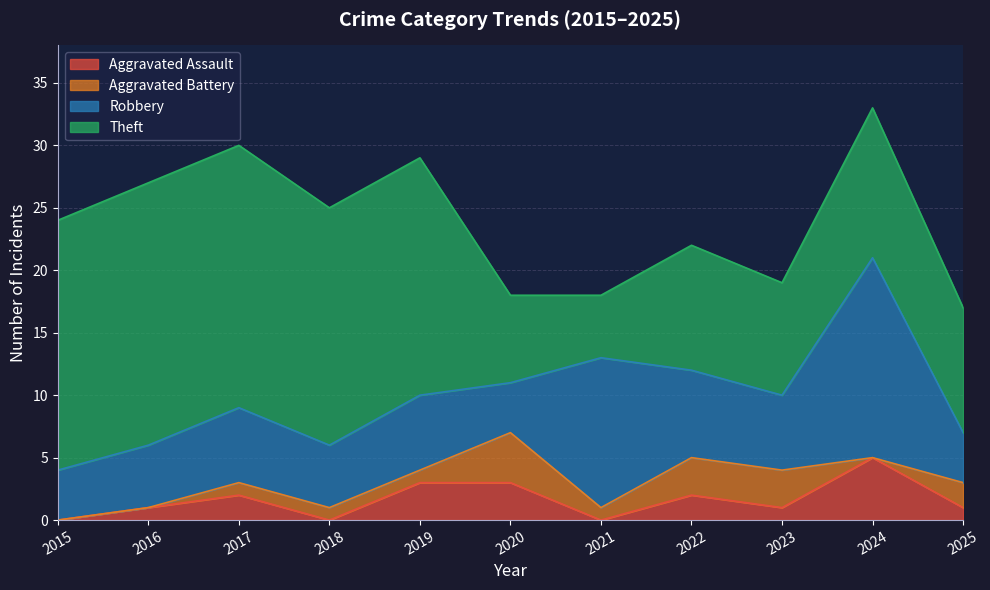

Is it true that Robbery equals 8 at 2023?

False